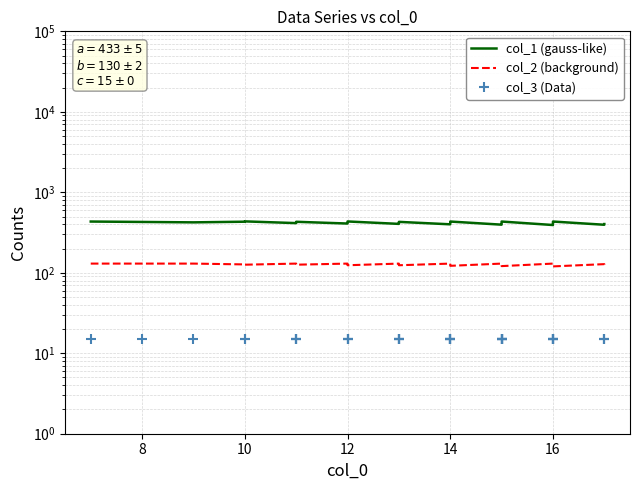

Which series has the largest range (max minus min)?

col_1 (gauss-like)